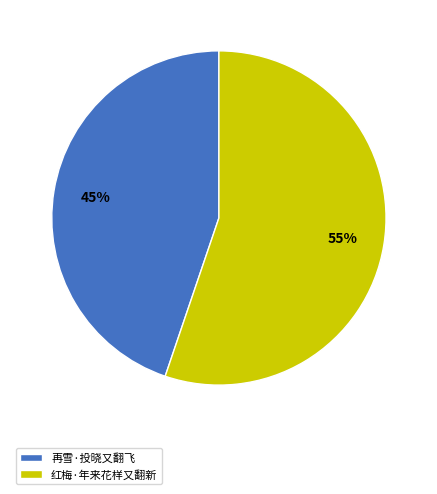

To the nearest percent, what percentage of the pie is 再雪·投晓又翻飞?

45%